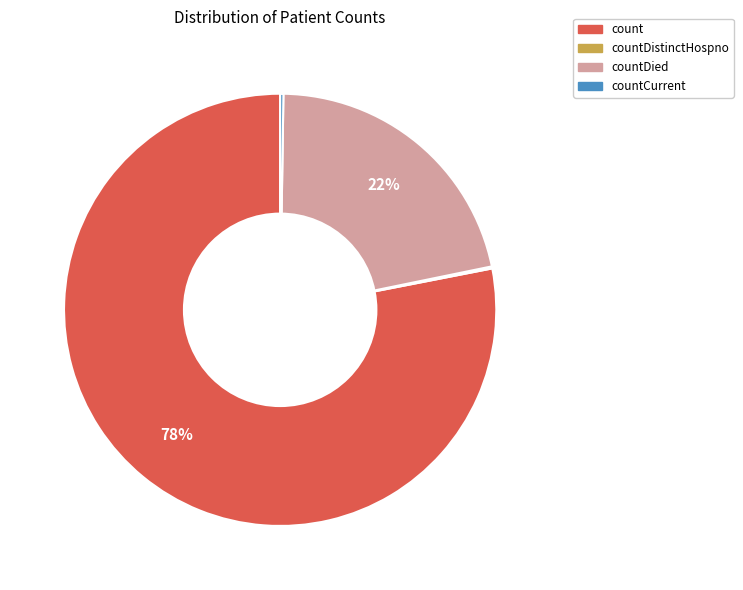

To the nearest percent, what is the difference between the largest and smallest slice percentages?

78%